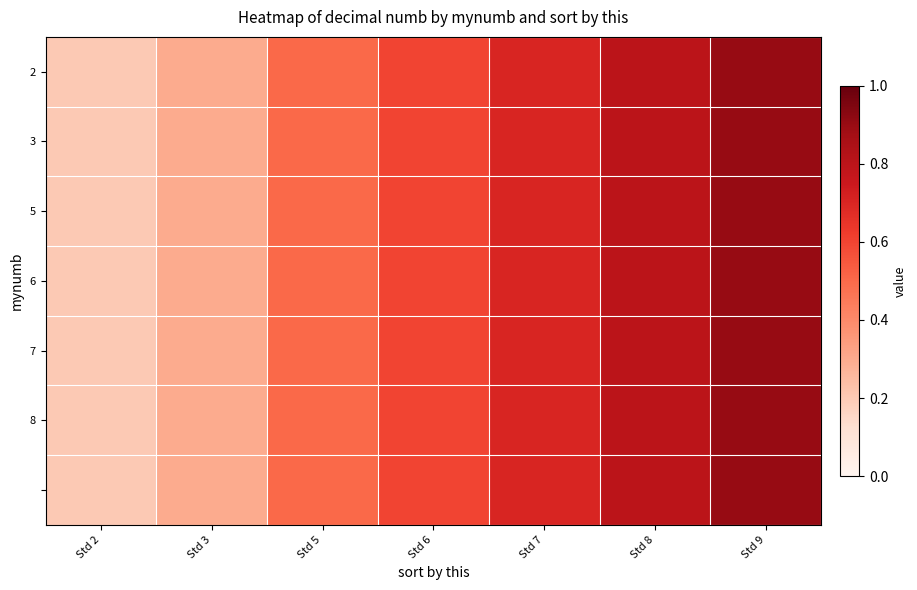

Which series has the largest total across all categories?

2